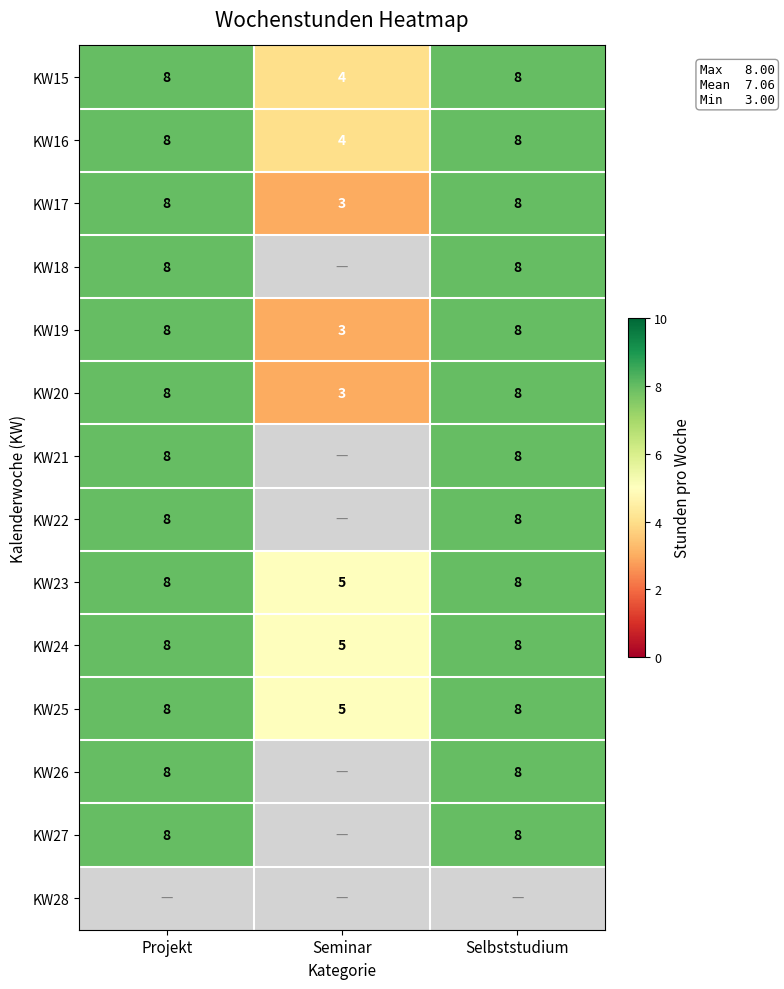

How many KW19 values are between 3 and 8?

3